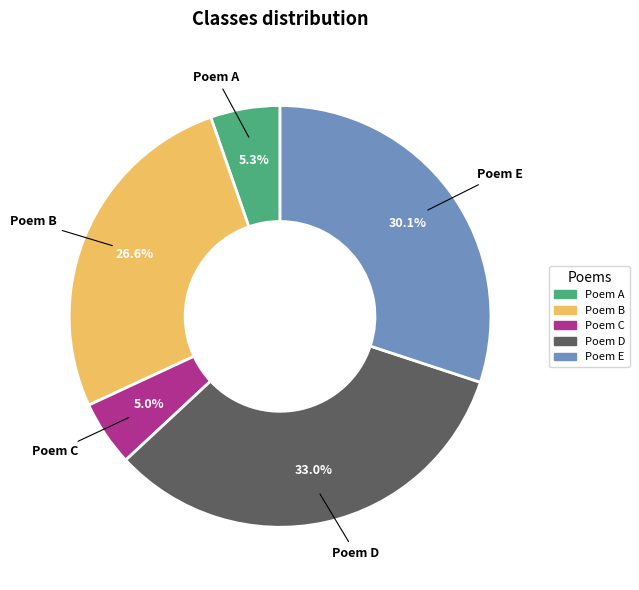

Which category has the biggest portion of the pie?

Poem D